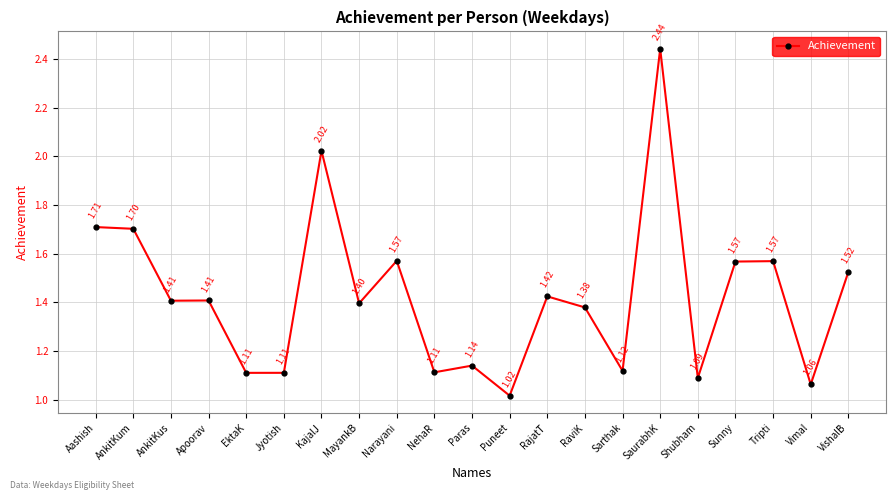

What is the label of the 20th point from the right?

AnkitKum